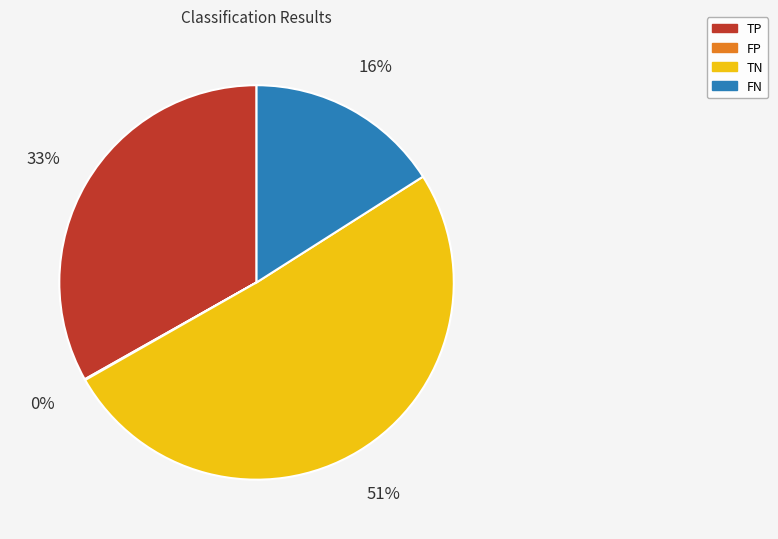

To the nearest percent, what is the average slice percentage?

25%